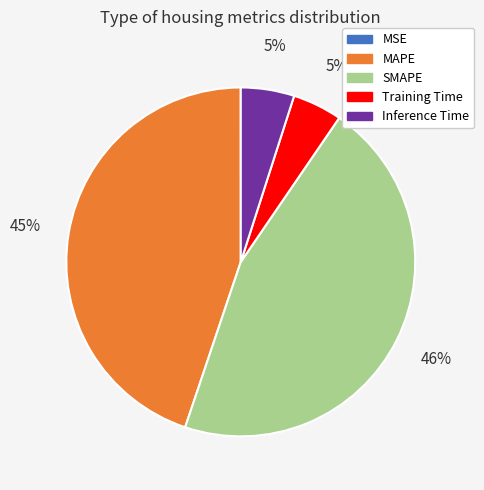

The SMAPE slice represents 40% of the pie. True or false?

False